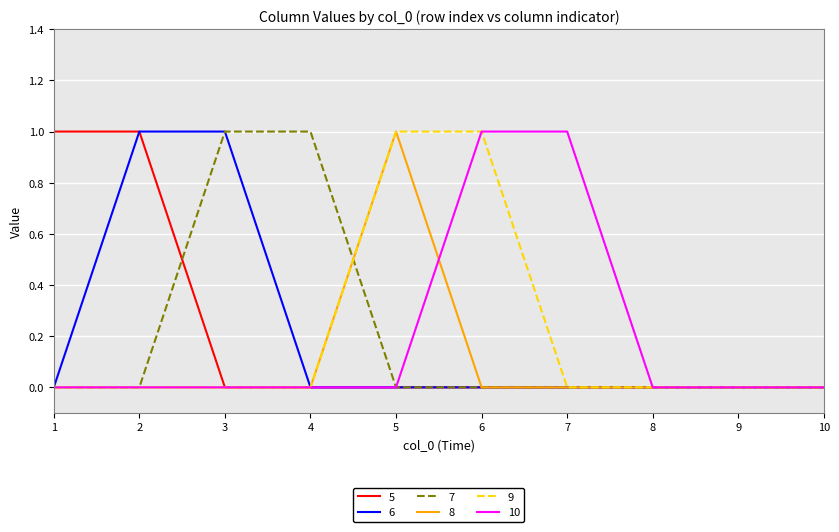

How many series are shown in this chart?

6